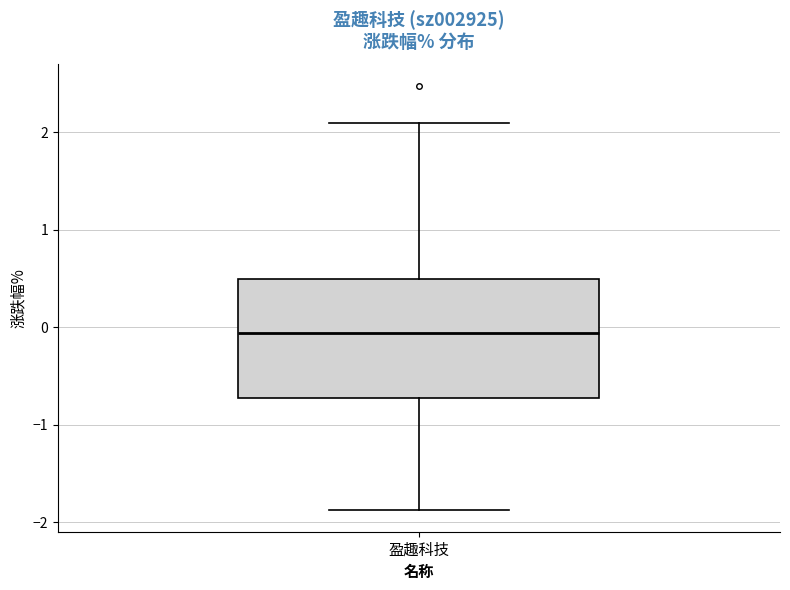

Where is the upper edge of the box for 盈趣科技 on the y-axis? The values are not printed on the chart, so give them approximately, as read against the axis.

0.5